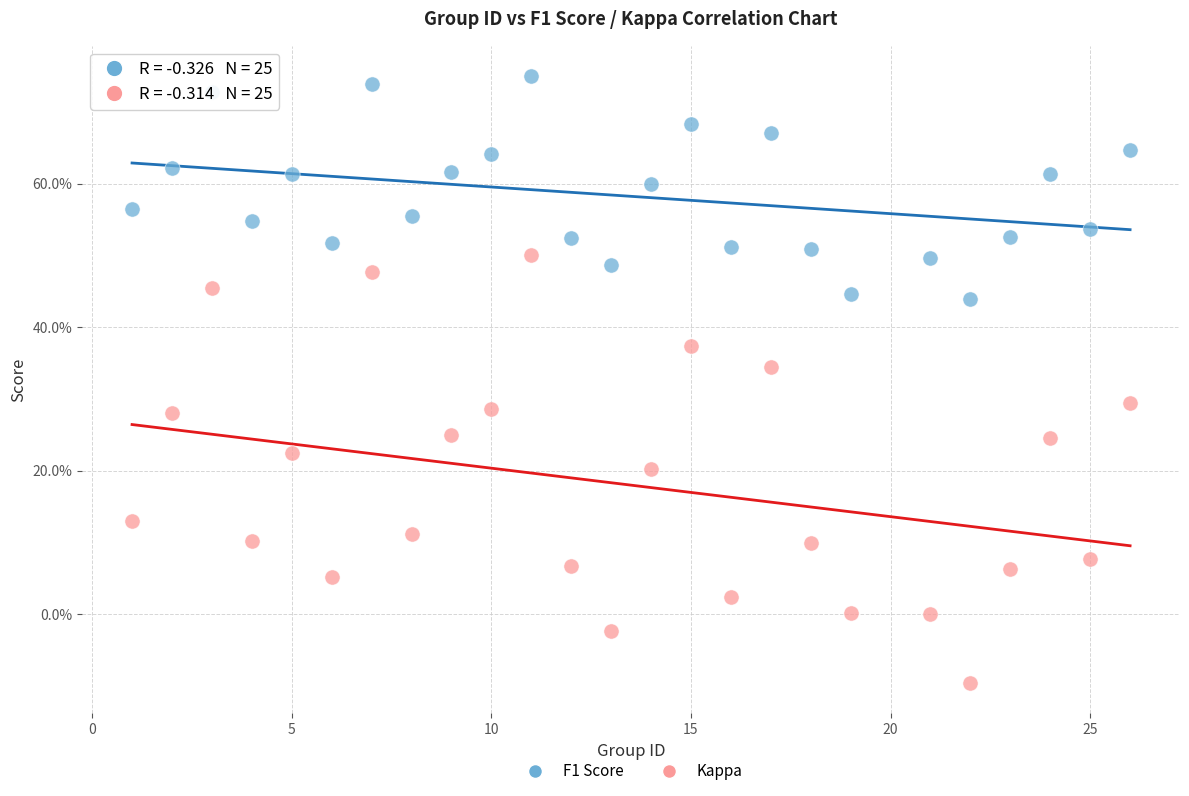

Which series has the widest spread of Y values?

Kappa